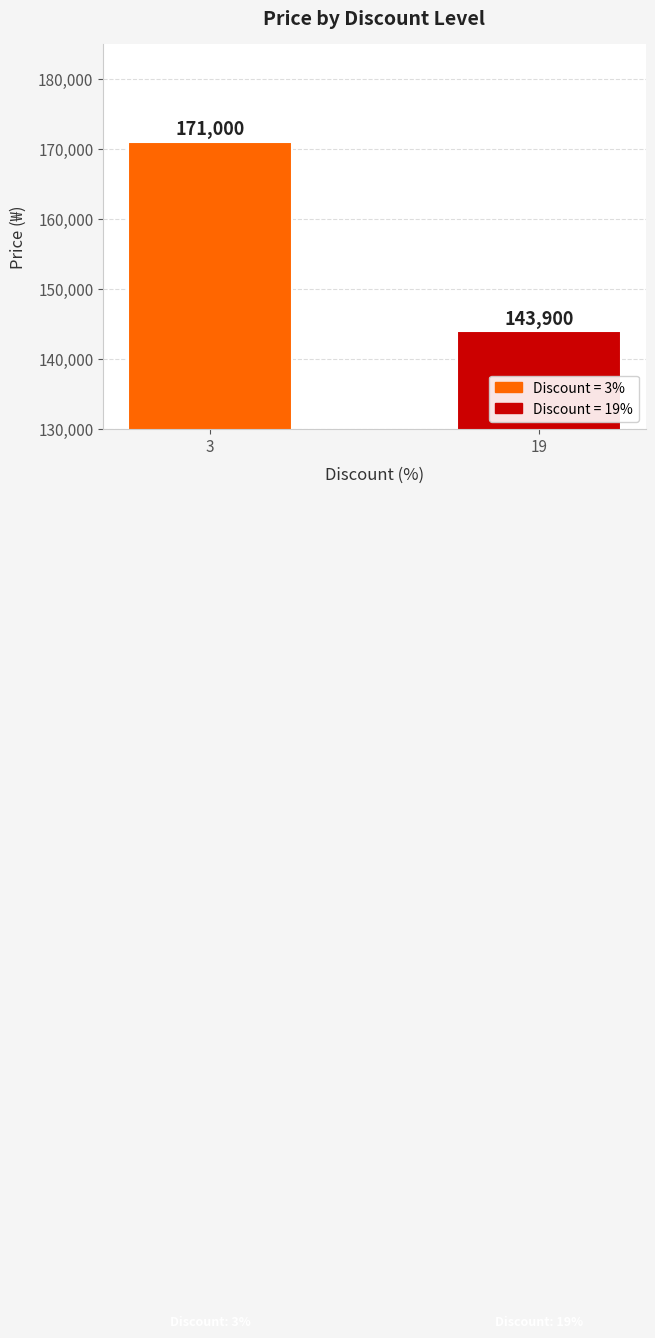

How many bars are there in total?

2